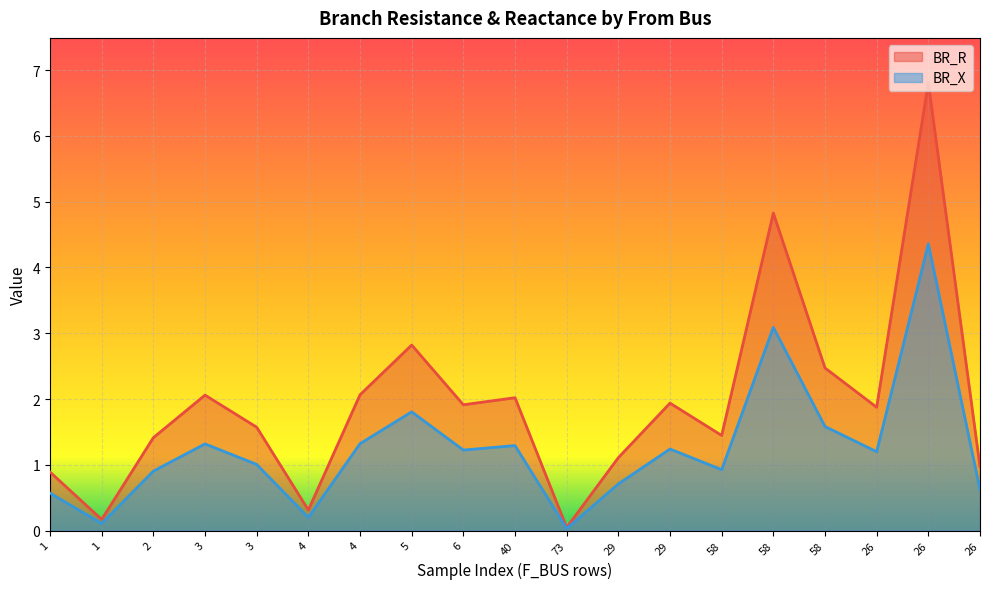

Rank the series by their average value, from highest to lowest.

BR_R, BR_X